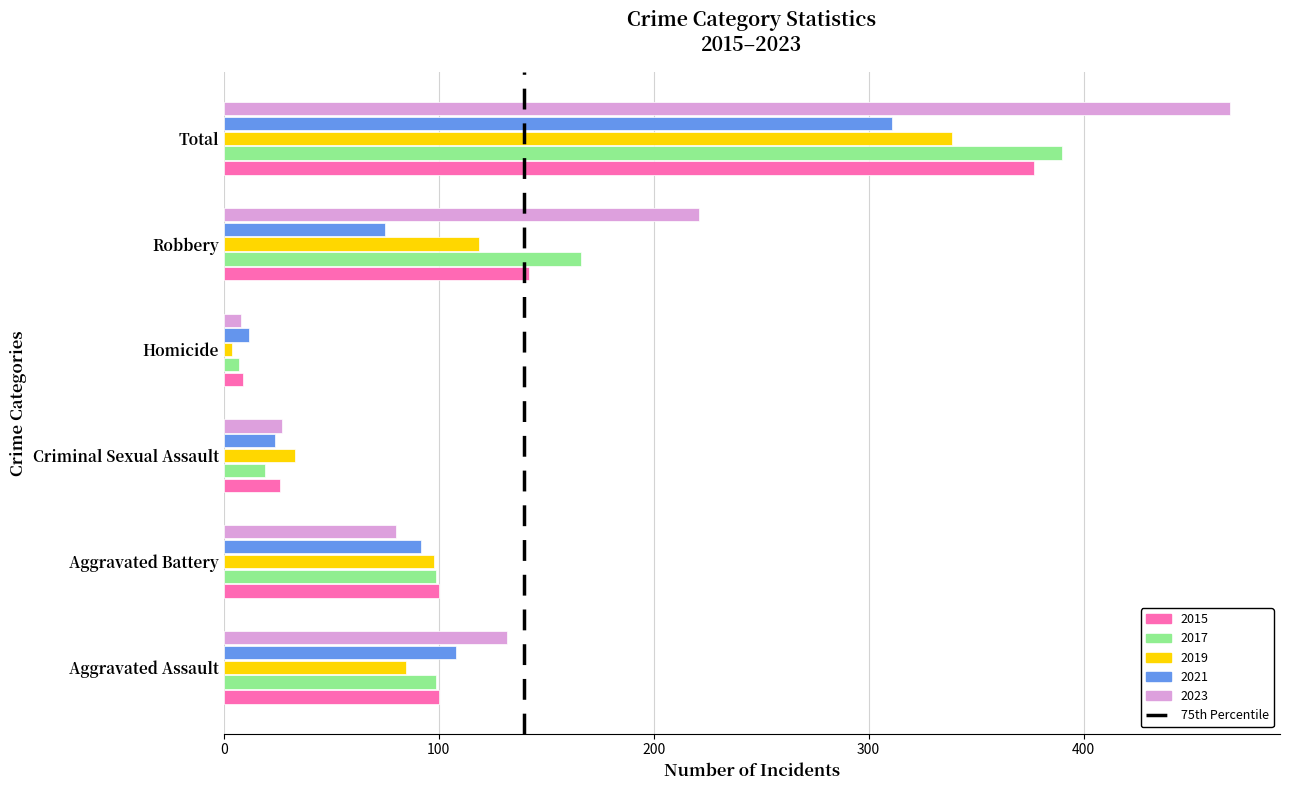

Where is 2021 nearest to the value 161?

Aggravated Assault